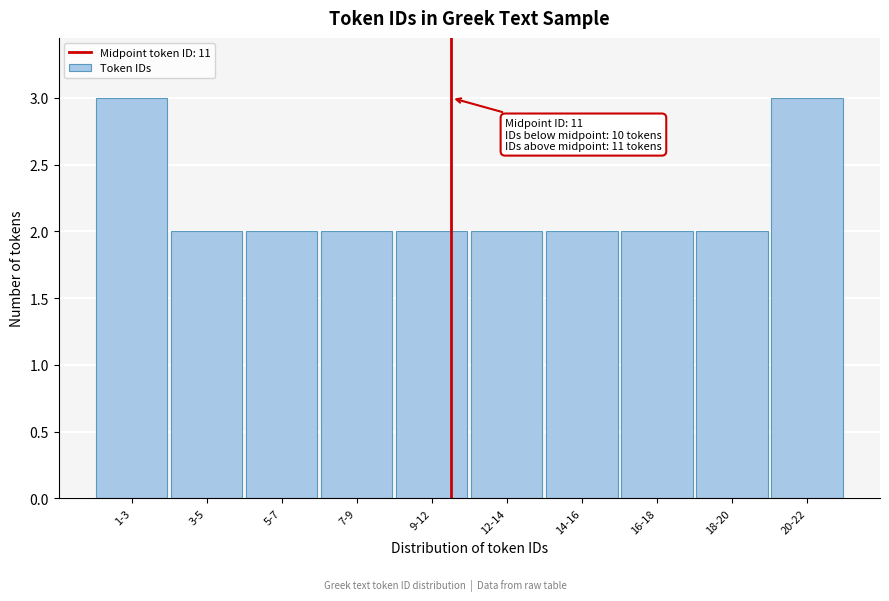

Reading left to right, transcribe all the data shown in this chart.

3	2	2	2	2	2	2	2	2	3